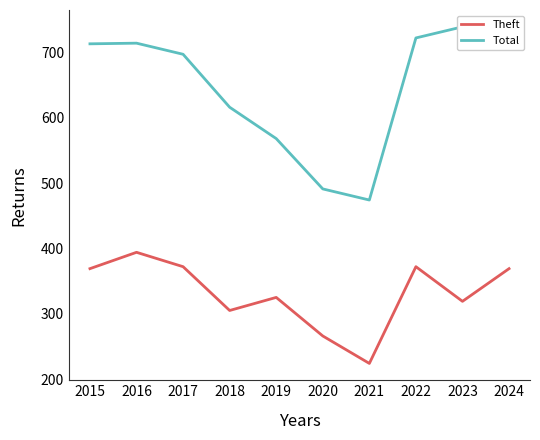

Which series changed the most between 2023 and 2024?

Theft